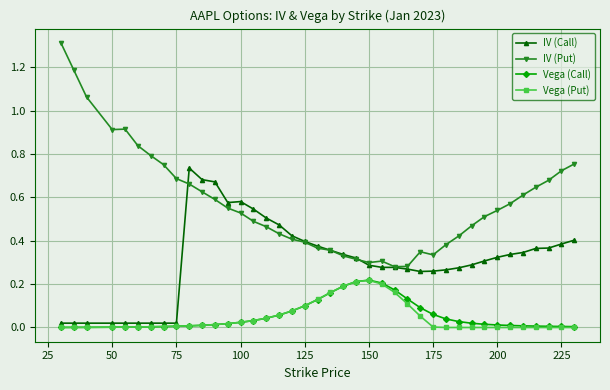

True or false: IV (Call) and IV (Put) intersect in this chart.

True